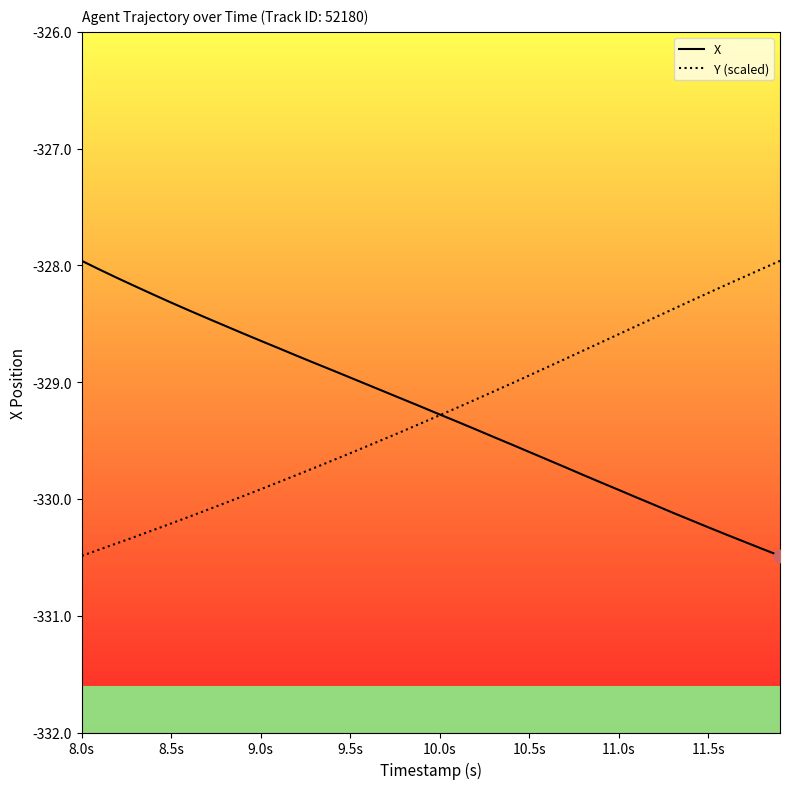

What is the maximum value shown in the chart?

-328.0